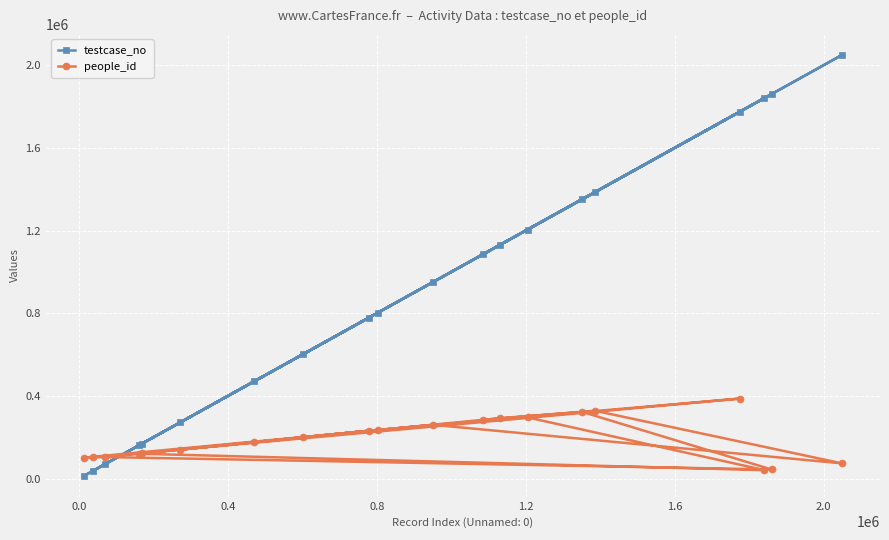

Rank the series by their average value, from lowest to highest.

people_id, testcase_no